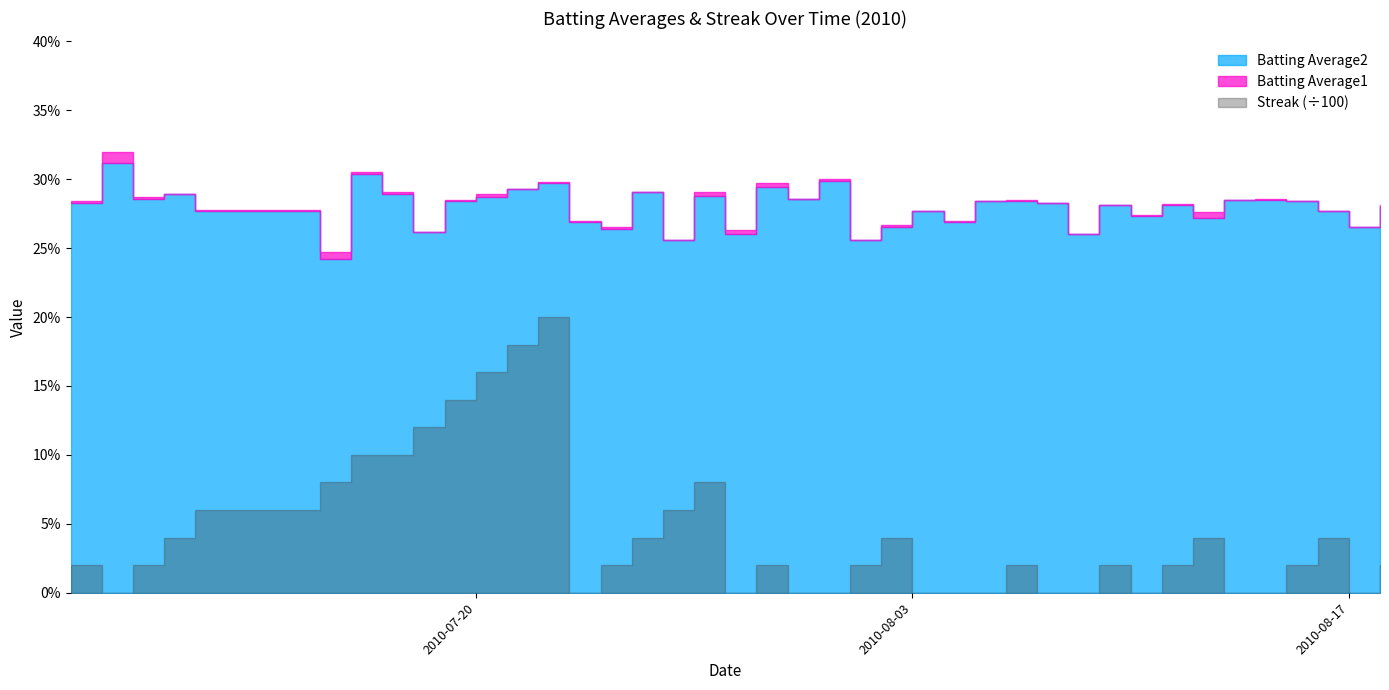

What is the approximate value of Streak at 2010-07-22?

20.0